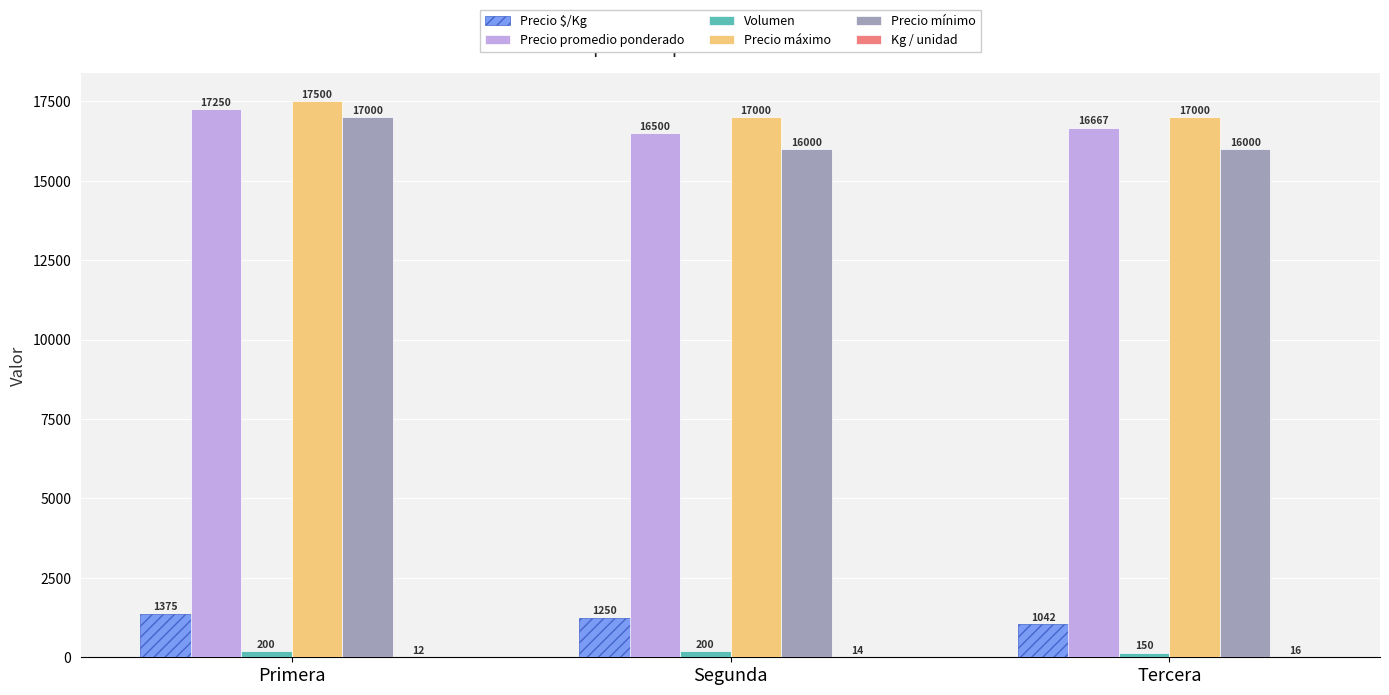

Are the bars grouped side by side (vs. stacked)?

Yes